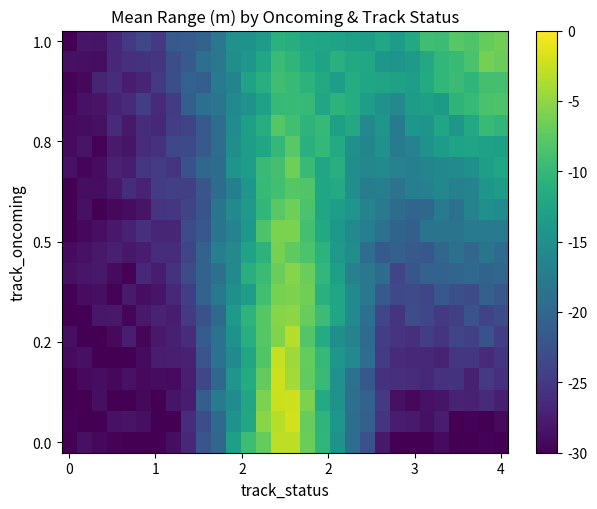

How many distinct data groups are displayed?

20